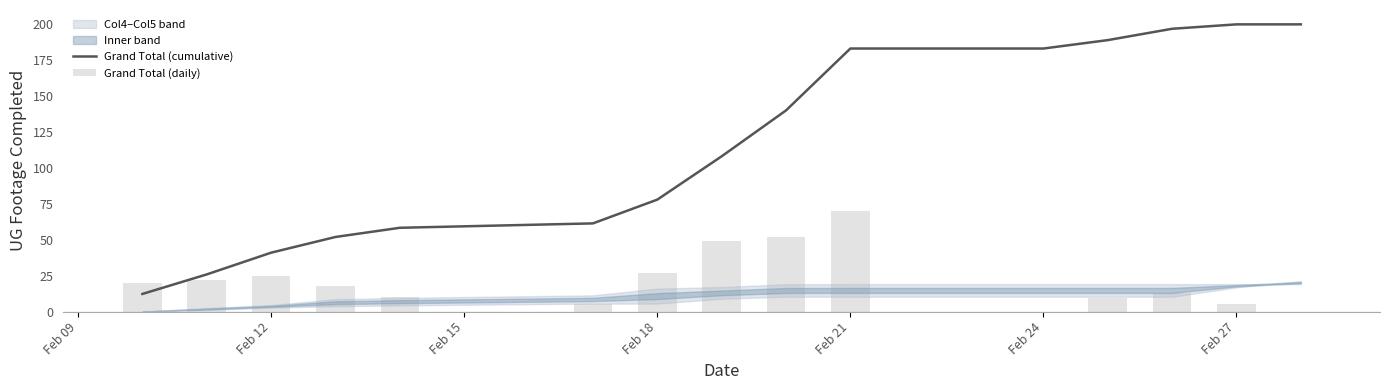

The value of Grand Total (cumulative) at Feb 18 is 77.9. True or false?

True